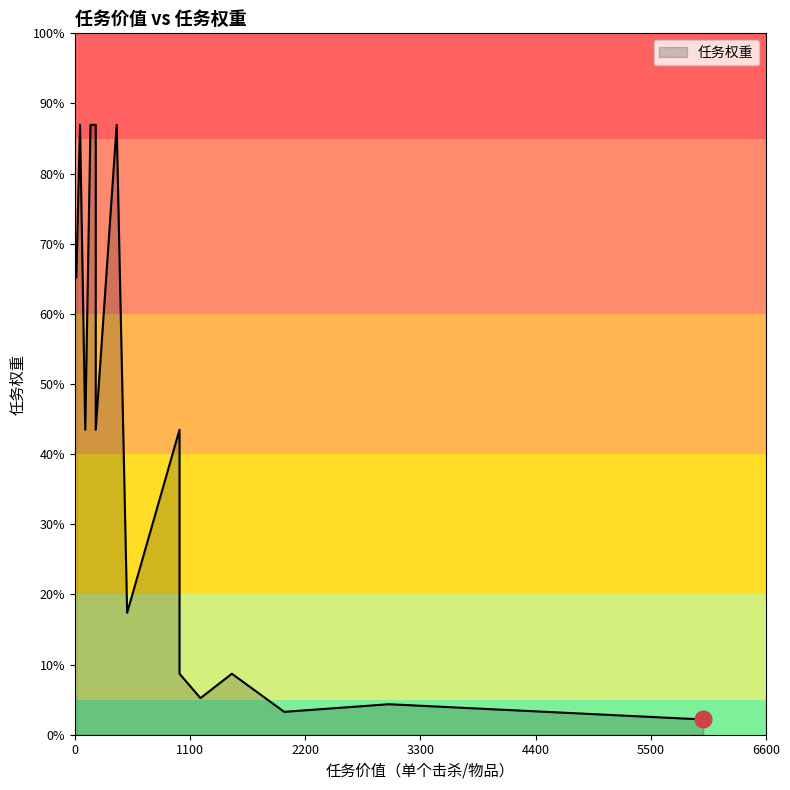

Approximately how many times larger is the value at 32 compared to 20?

1.0